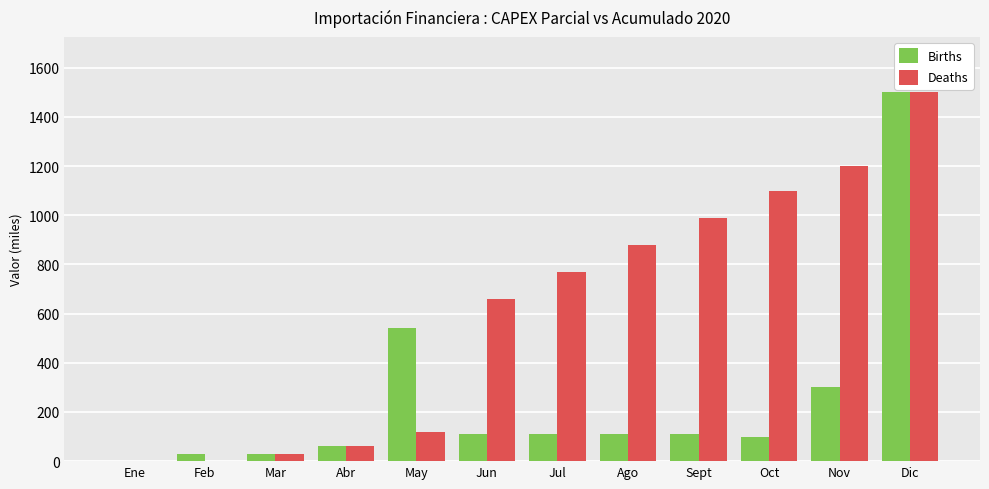

What is the maximum value shown in the chart?

1500